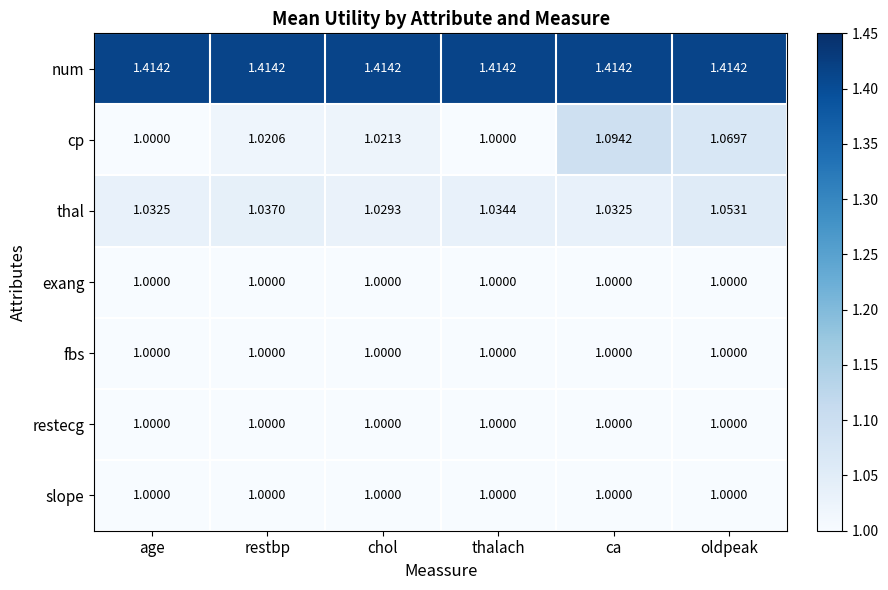

Which series has the widest spread of values?

cp